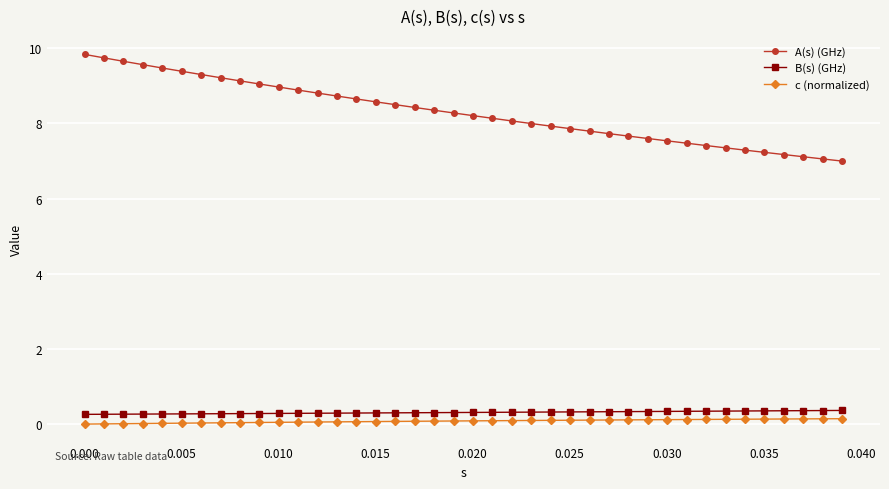

What is the lowest value of the B(s) (GHz) series?

0.3